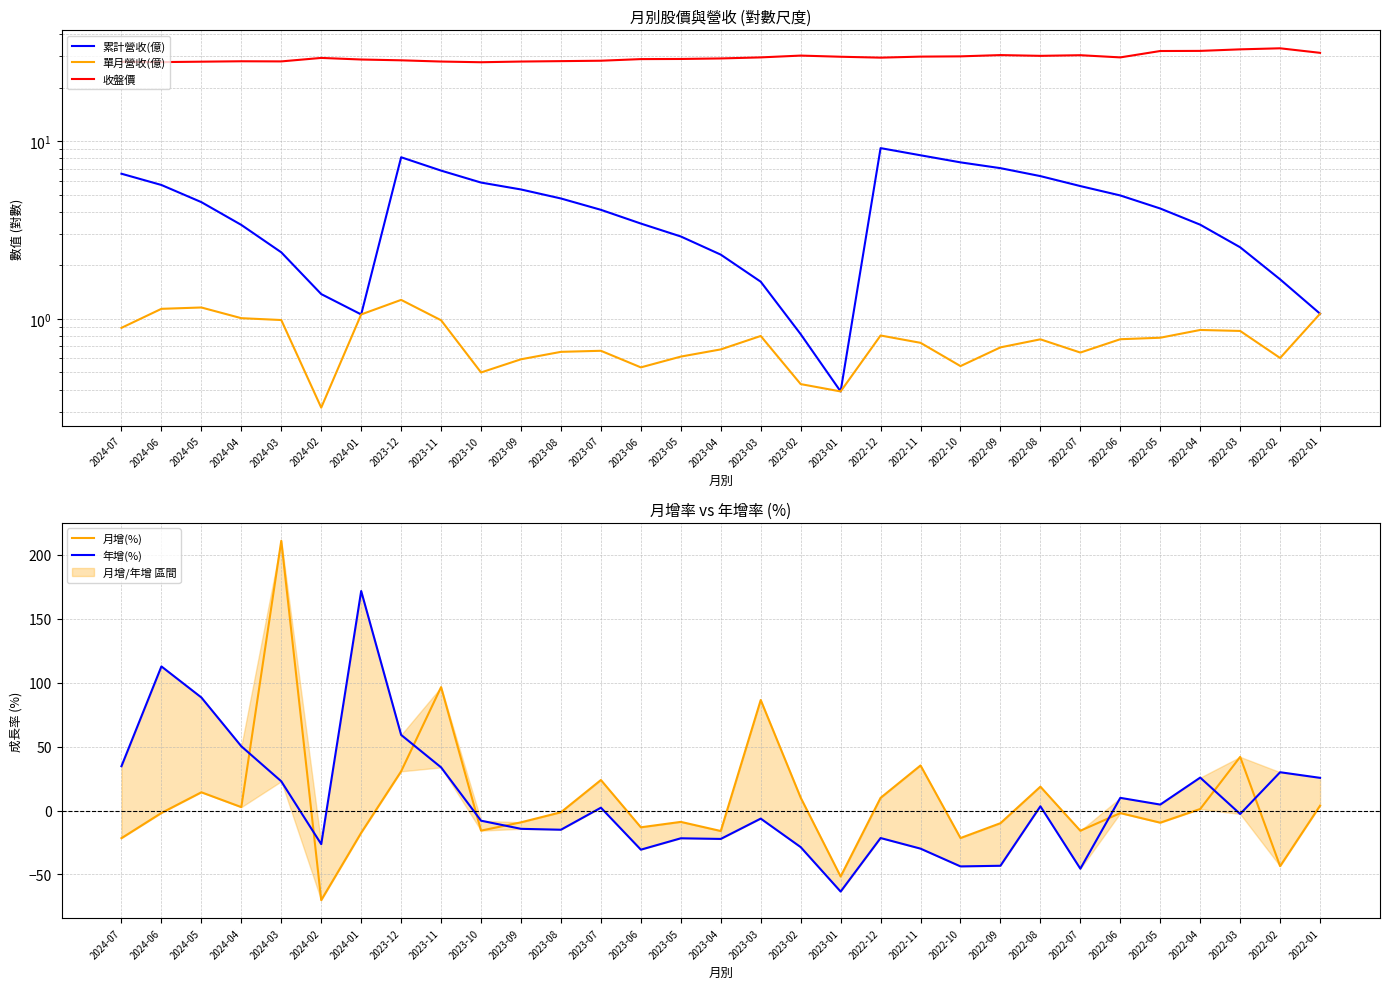

How many times do 年增(%) and 累計營收(億) cross each other?

6